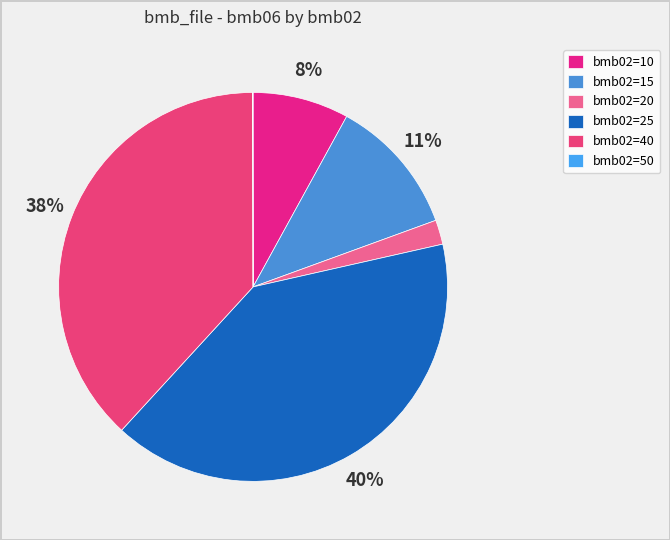

How many segments does this pie chart have?

6